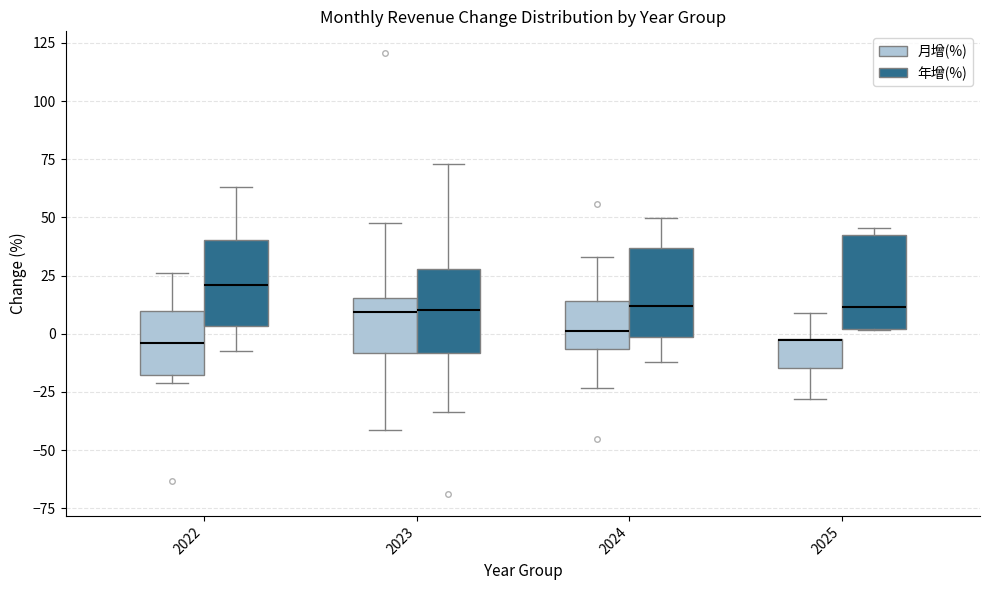

Where does the lower whisker of the box for 2024 (月增(%)) end on the y-axis? The values are not printed on the chart, so give them approximately, as read against the axis.

-25